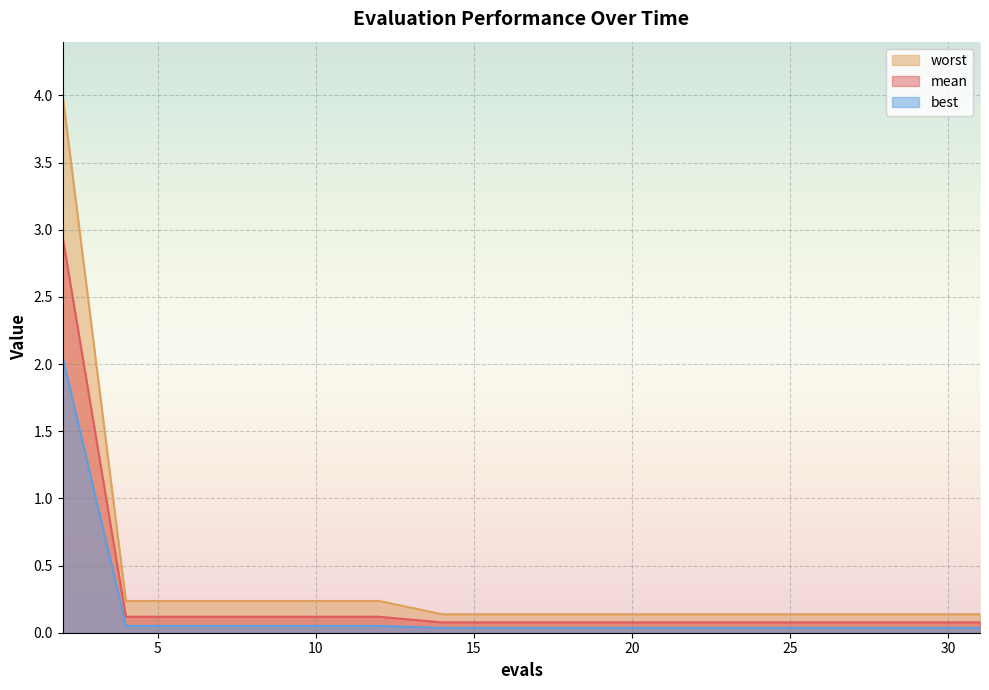

What is the average value of the worst series?

0.4